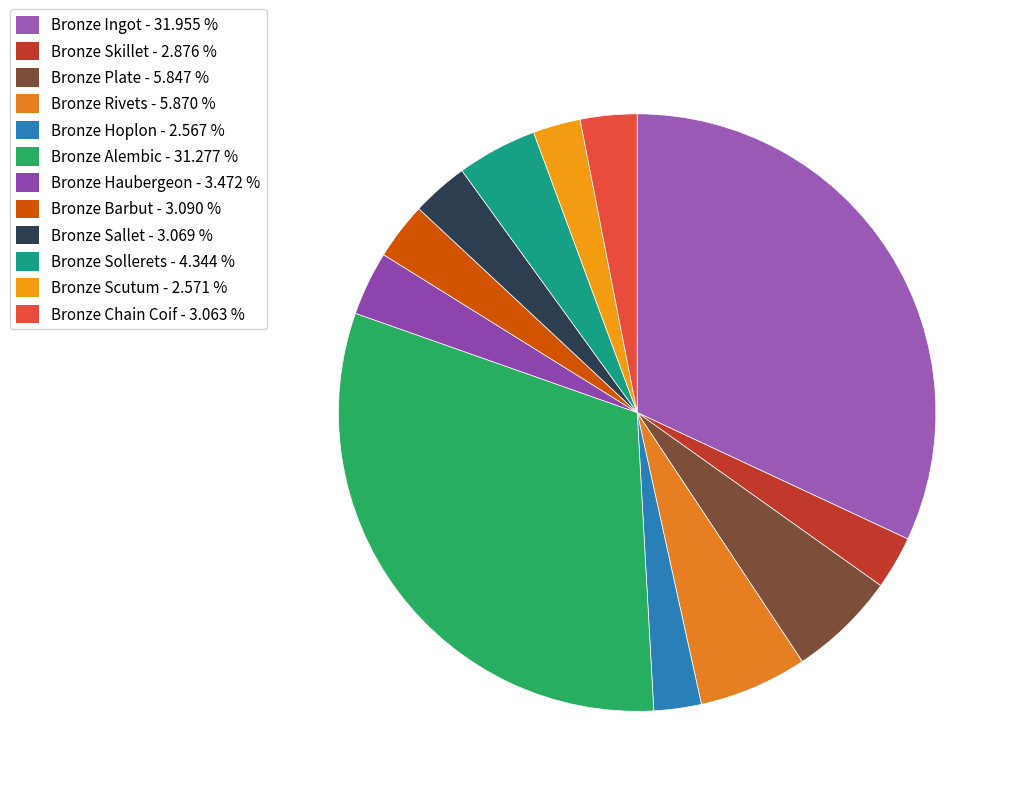

Which has a higher value, Bronze Chain Coif or Bronze Ingot?

Bronze Ingot